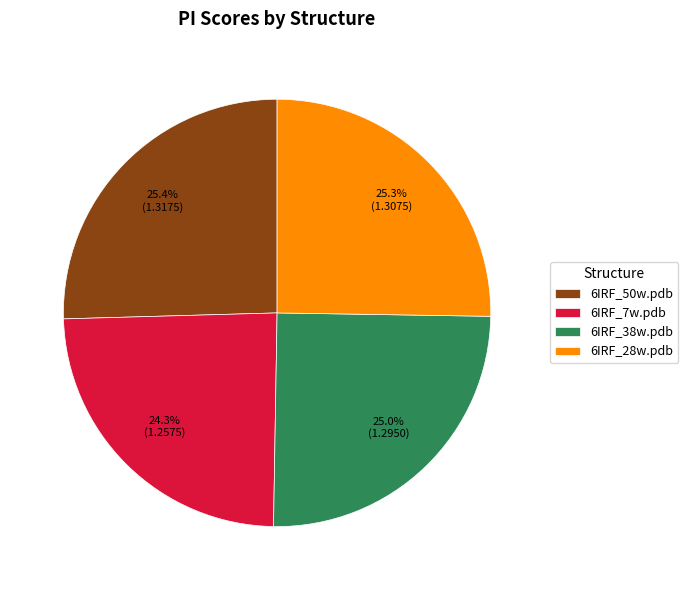

Which category has the smallest portion of the pie?

6IRF_7w.pdb